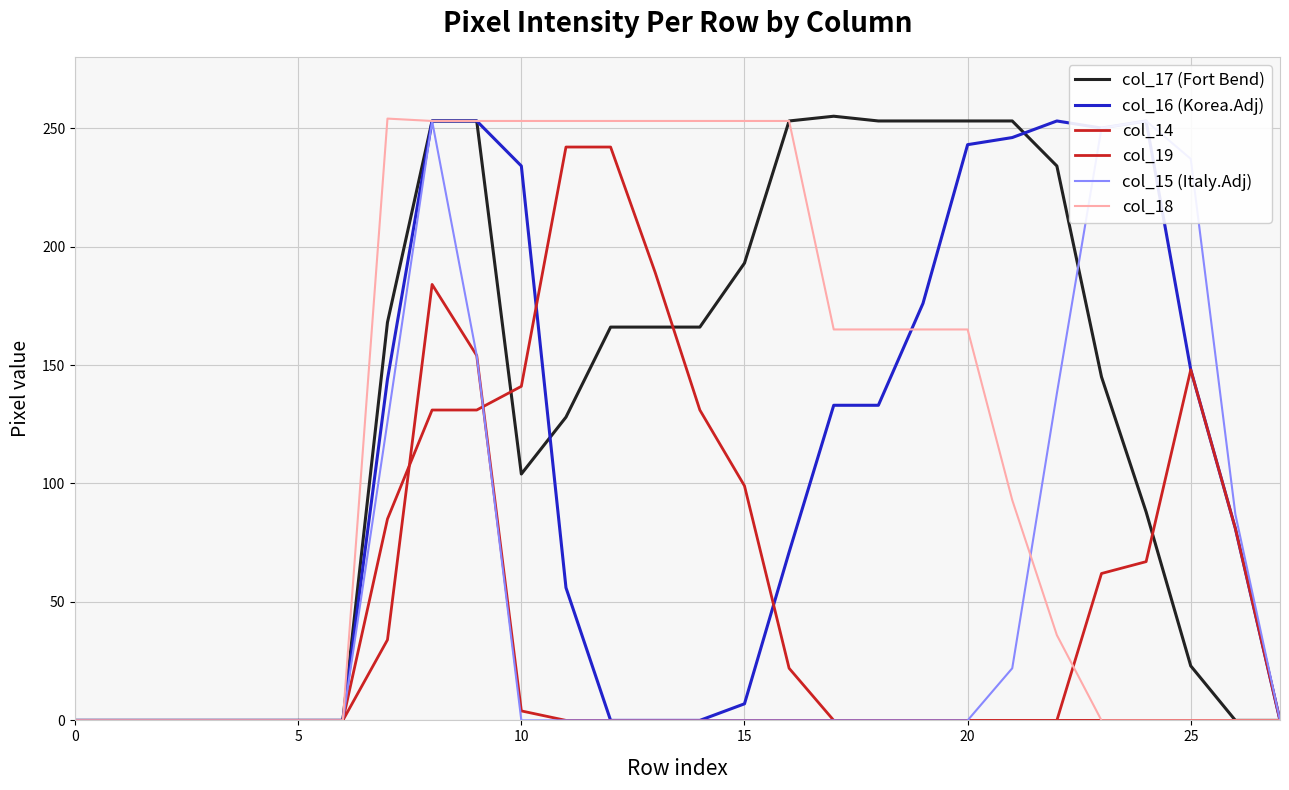

The col_14 series shows 103 at 23. True or false?

False